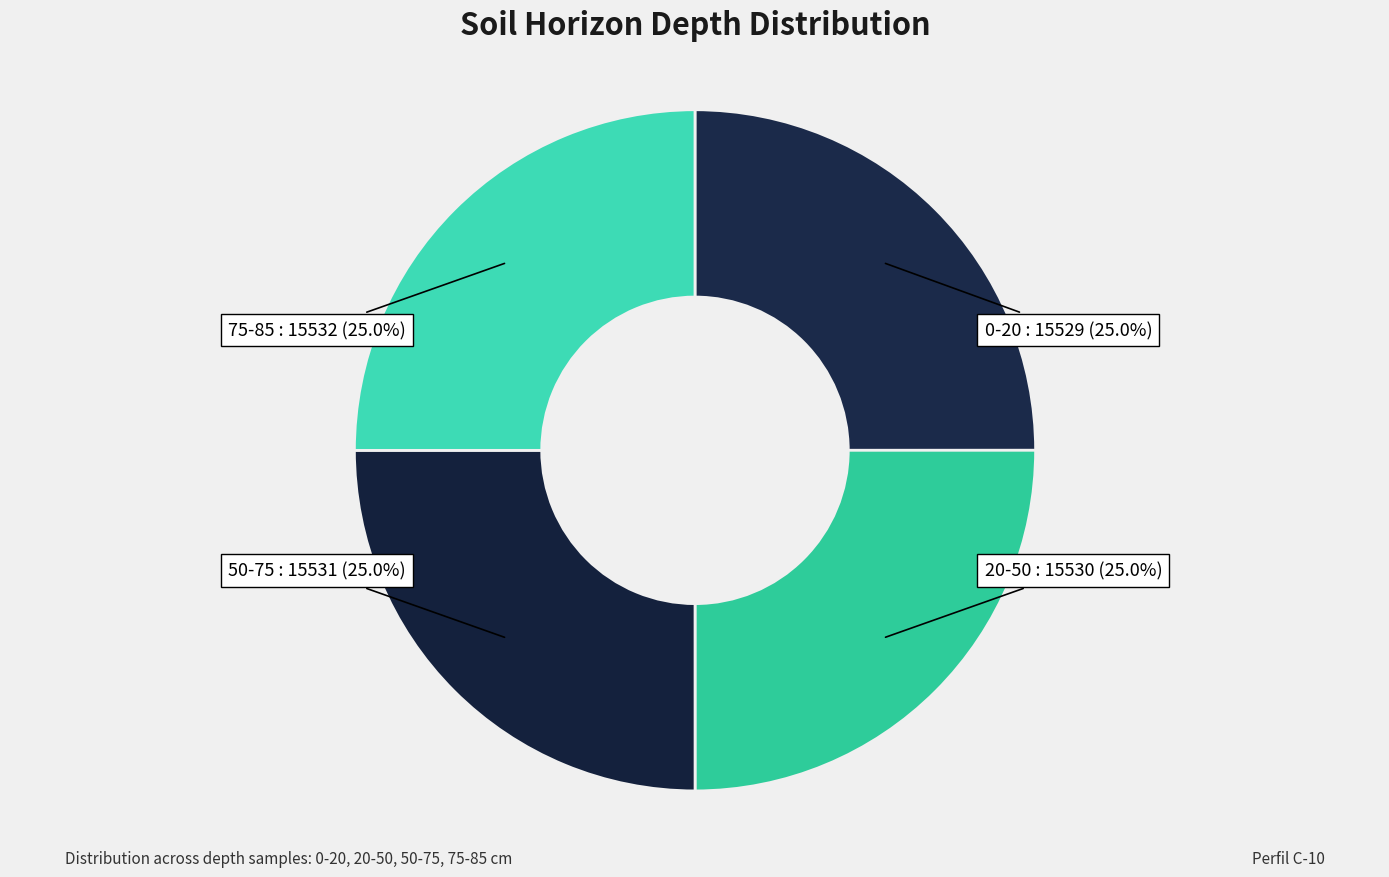

Is 0-20 the majority of the pie?

No